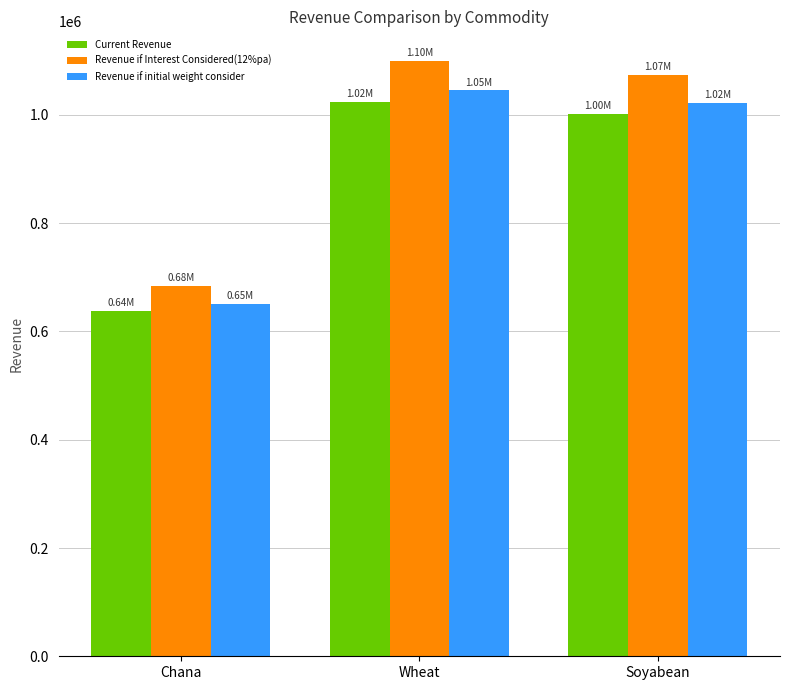

What is the label of the 3rd bar from the right?

Chana